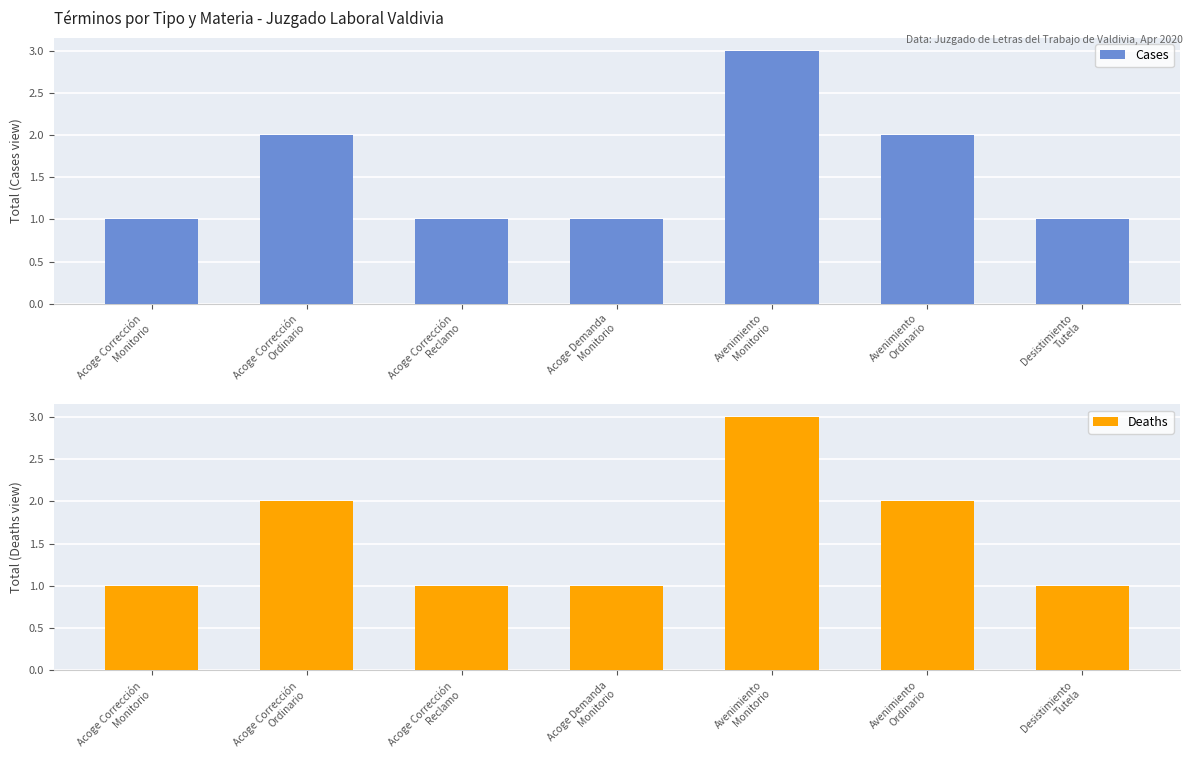

List the series in order of their peak value, lowest first.

Cases, Deaths